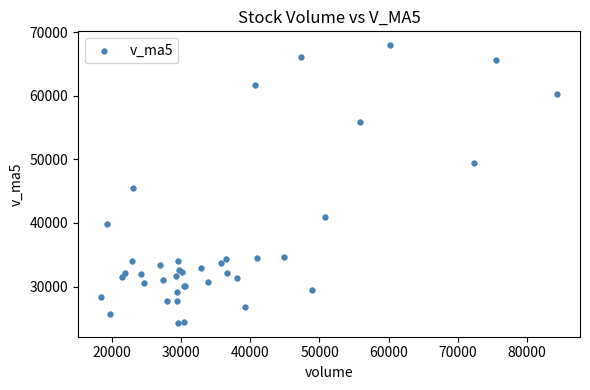

What Y value in the scatter plot is closest to 46120?

45426.4